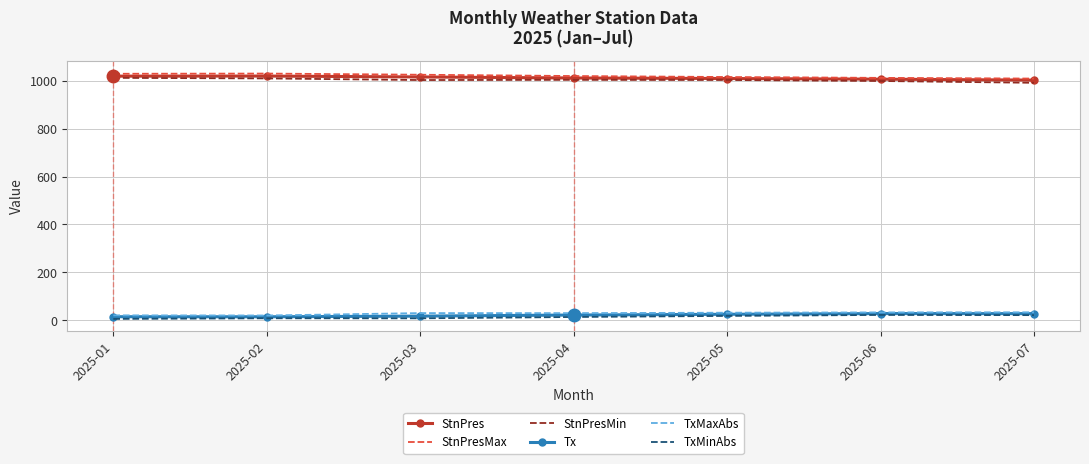

What is the total value across all series at 2025-06?

3100.2